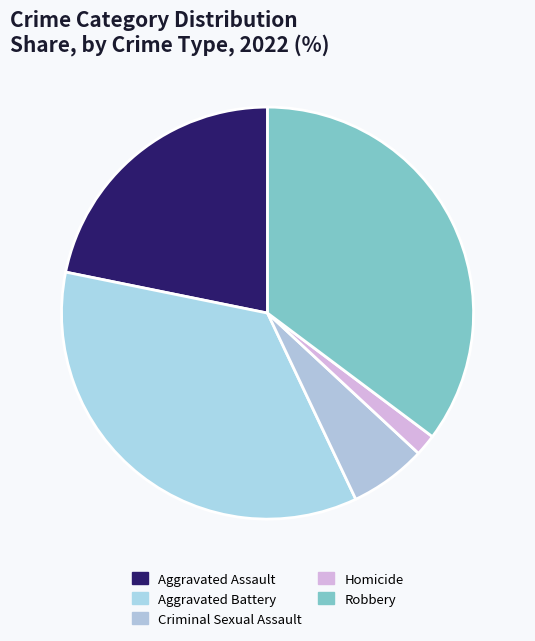

What percentage do Robbery and Aggravated Assault together represent?

57.0%